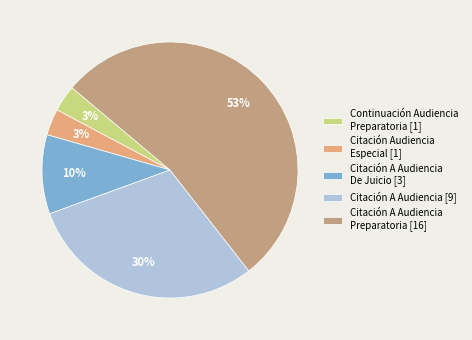

To the nearest percent, what portion does Citación A Audiencia [9] represent?

30%